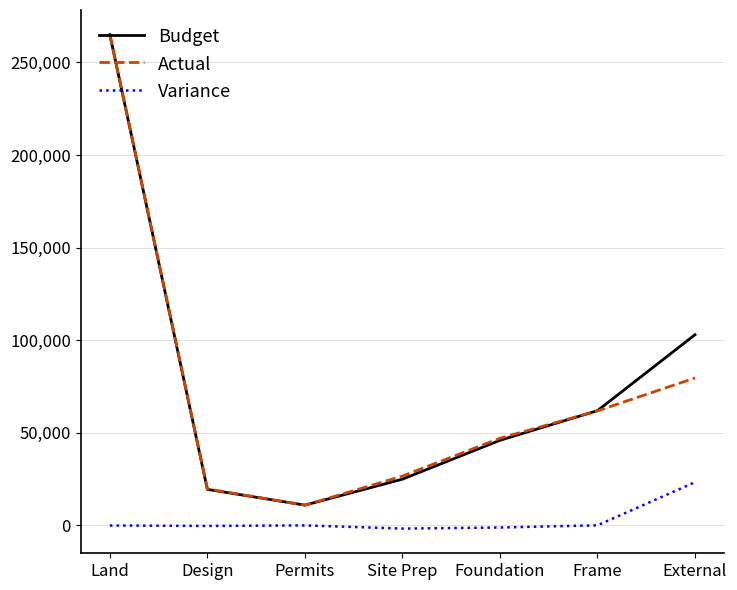

Is it true that Actual equals 6327 at Design?

False